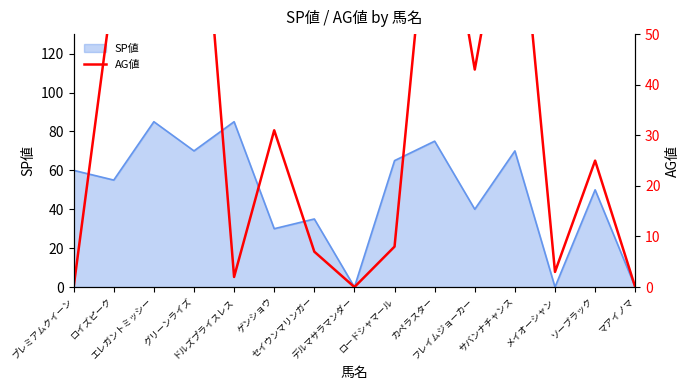

How many lines are shown in the chart?

1